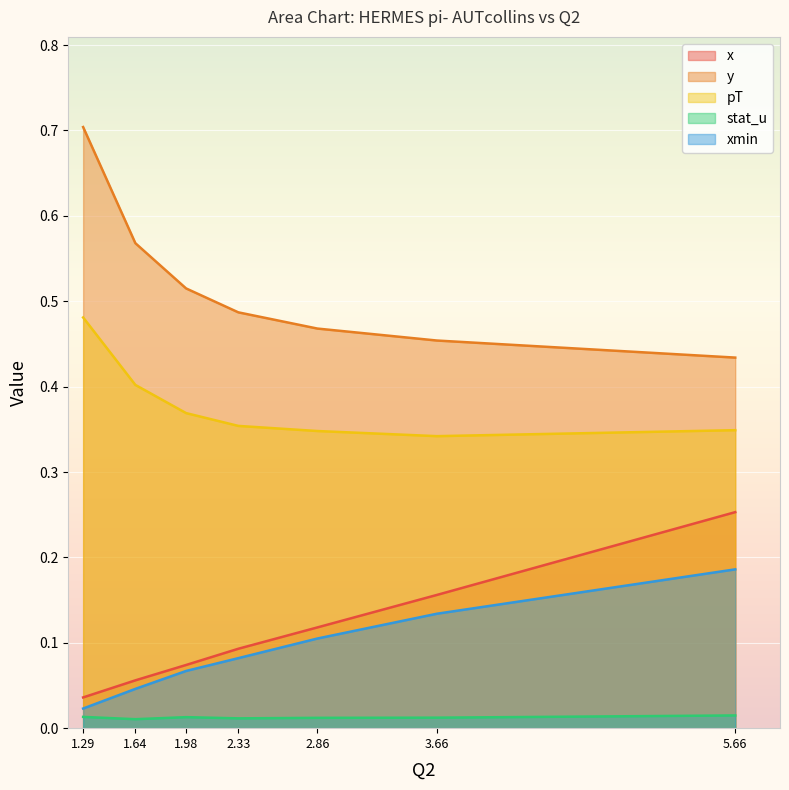

Which series has the largest total across all categories?

y